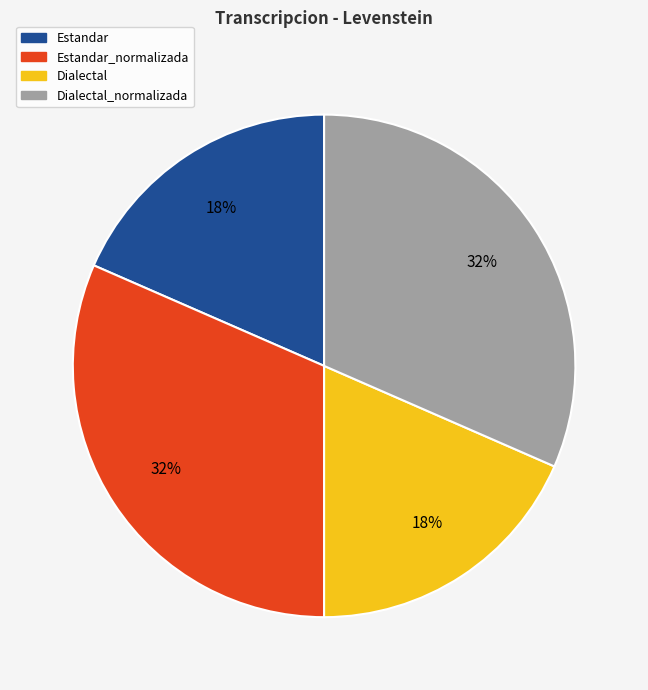

Is there a majority slice in this chart?

No